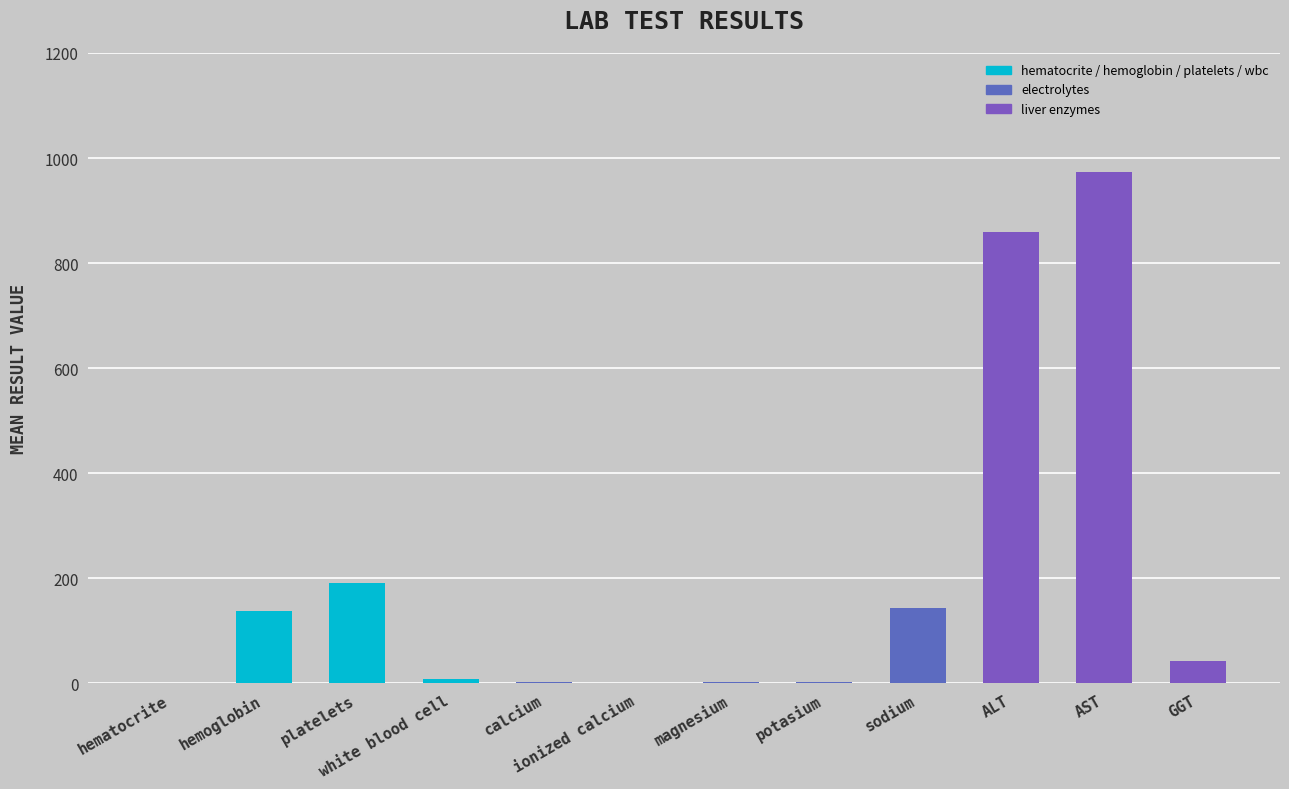

Between ionized calcium and hemoglobin, which is larger?

hemoglobin